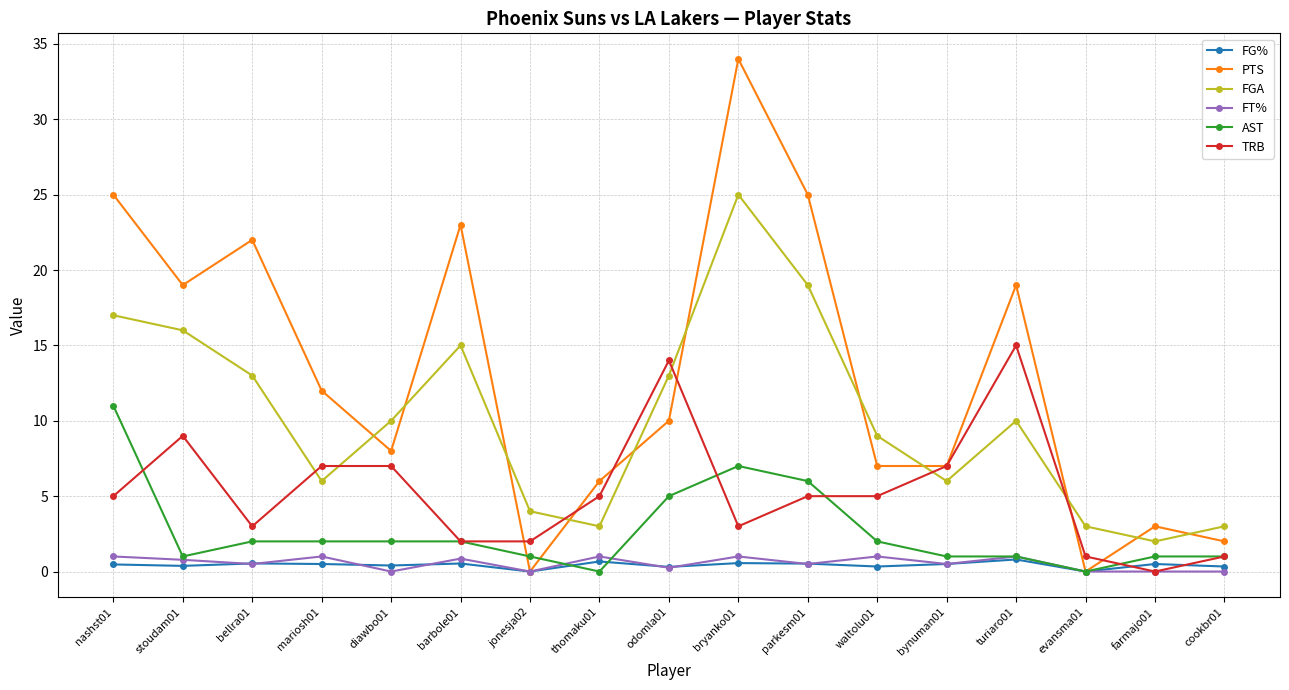

True or false: FGA and FT% intersect in this chart.

False